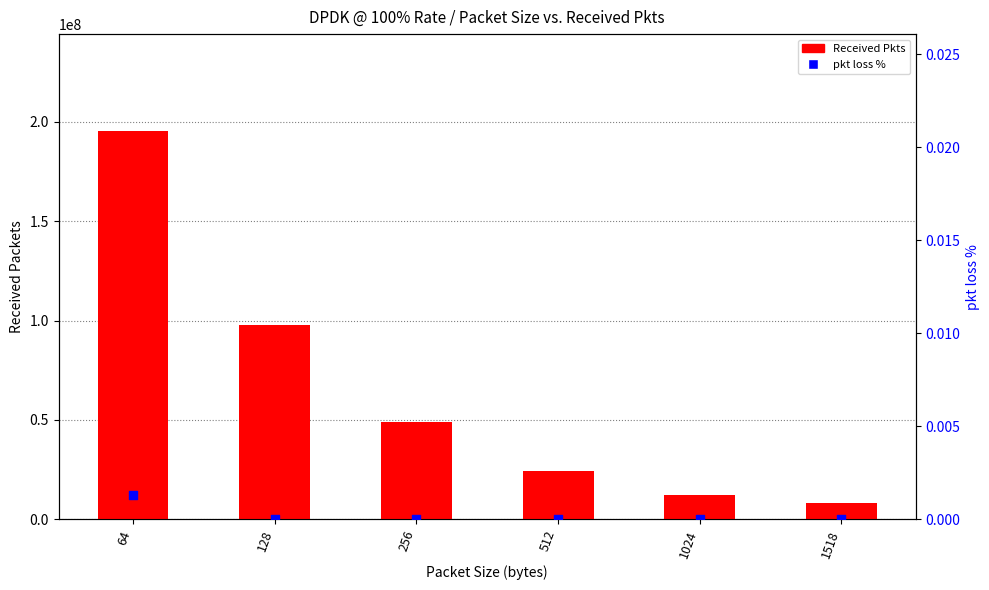

Which series contains the highest Y value?

Received Pkts